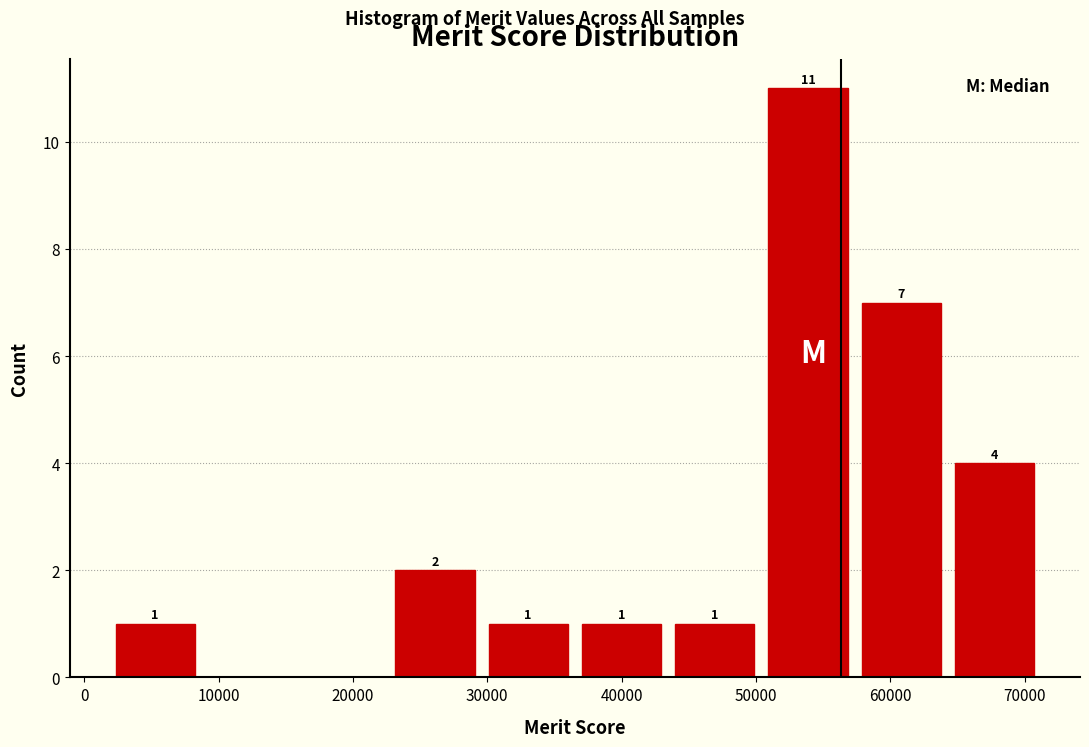

Over which range of the x-axis is the bar tallest?

50000 to 57000